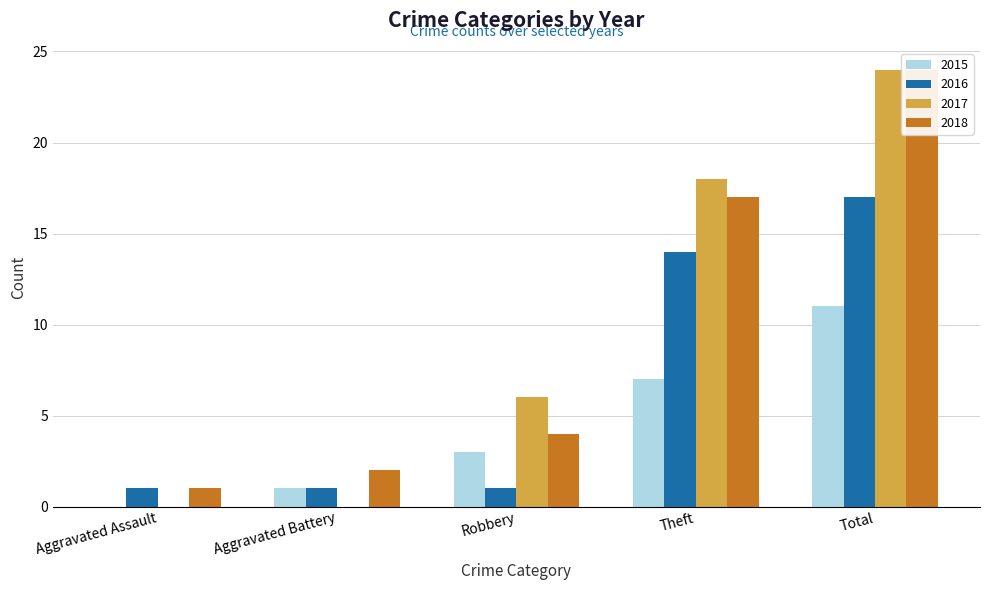

What is the average value of the 2018 series?

10